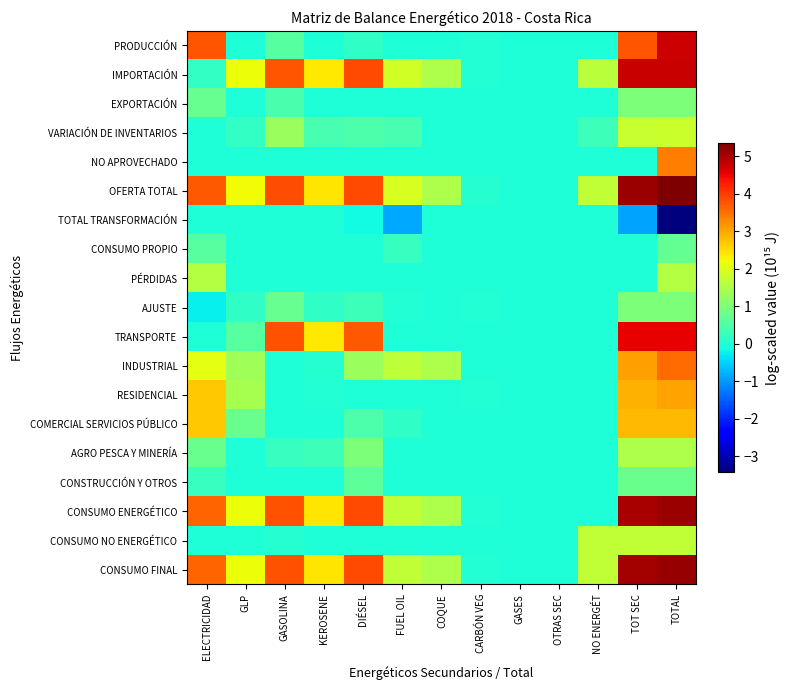

What is the total value across all series at DIÉSEL?

23.4